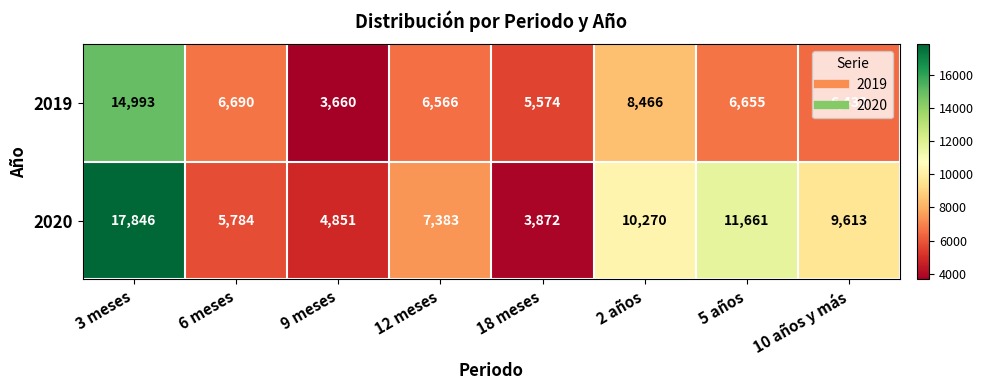

Is it true that 2019 equals 5574 at 18 meses?

True